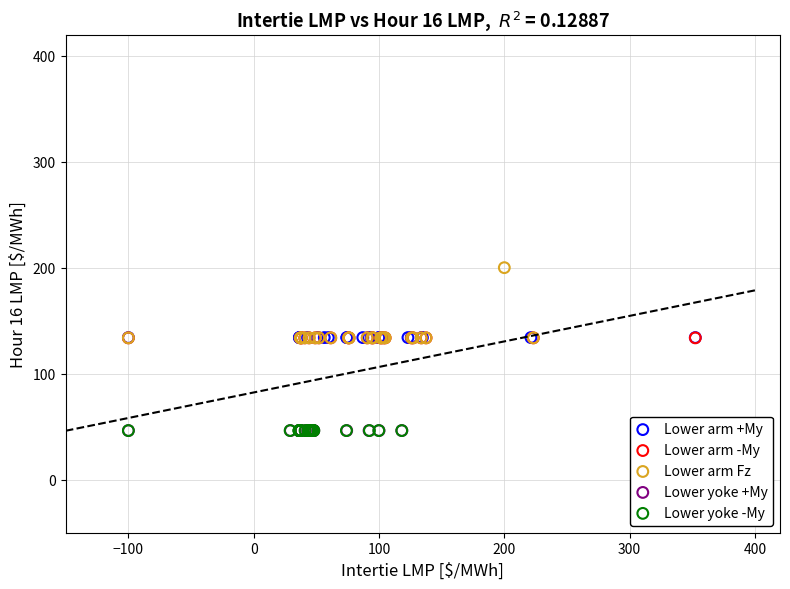

Which series contains the highest Y value?

Lower arm Fz